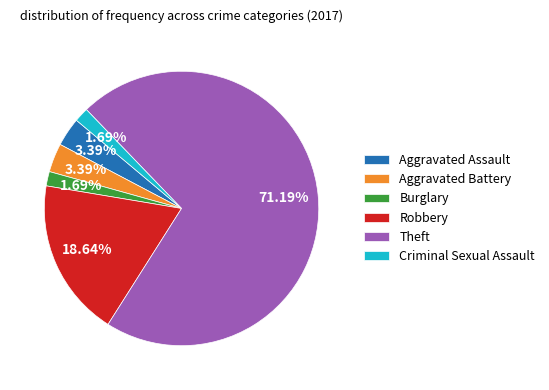

Combined, do Theft and Robbery account for over 50%?

Yes